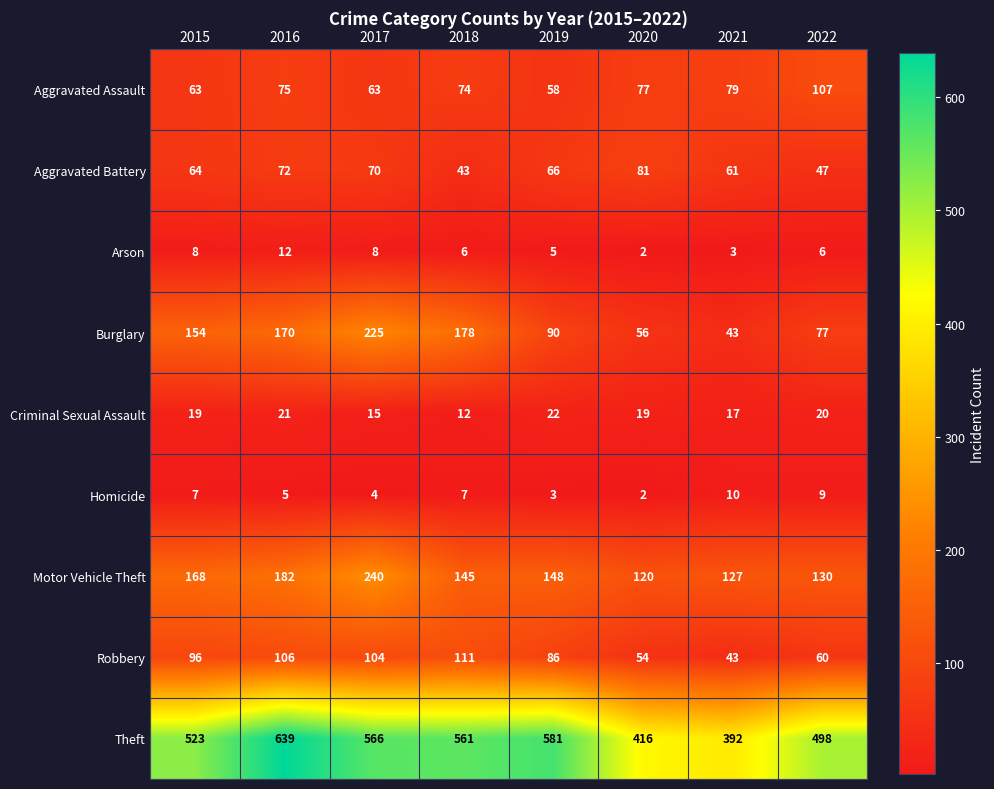

Rank the series by their maximum value, from highest to lowest.

Theft, Motor Vehicle Theft, Burglary, Robbery, Aggravated Assault, Aggravated Battery, Criminal Sexual Assault, Arson, Homicide